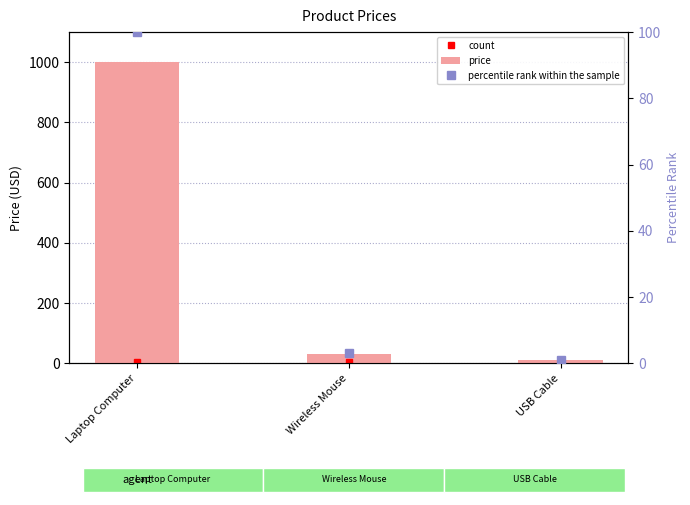

At which label does count reach its minimum?

Laptop Computer